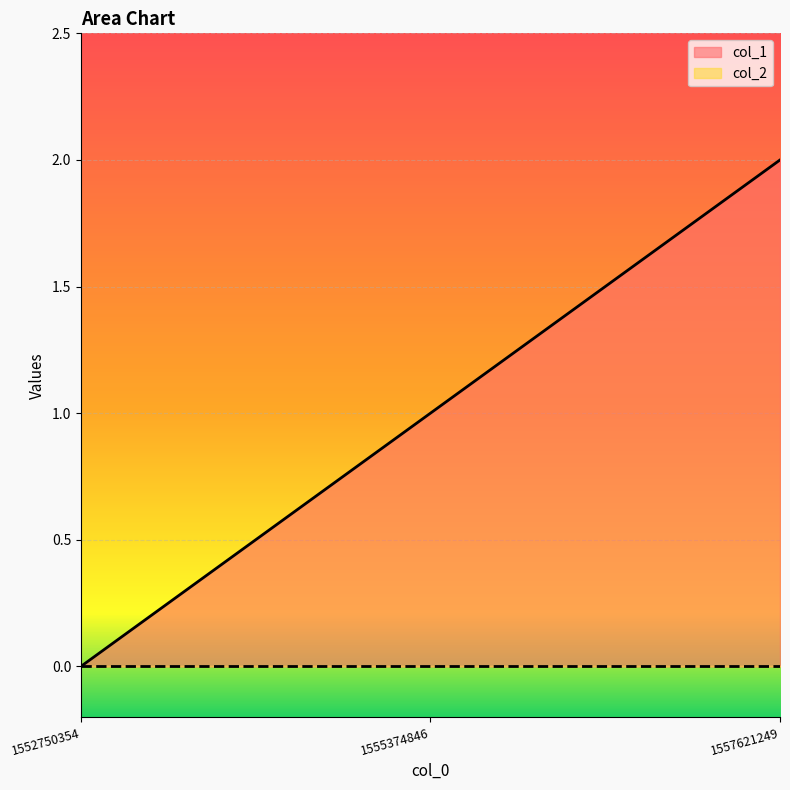

Reading left to right, what are all the values shown in this chart?

0	1	2